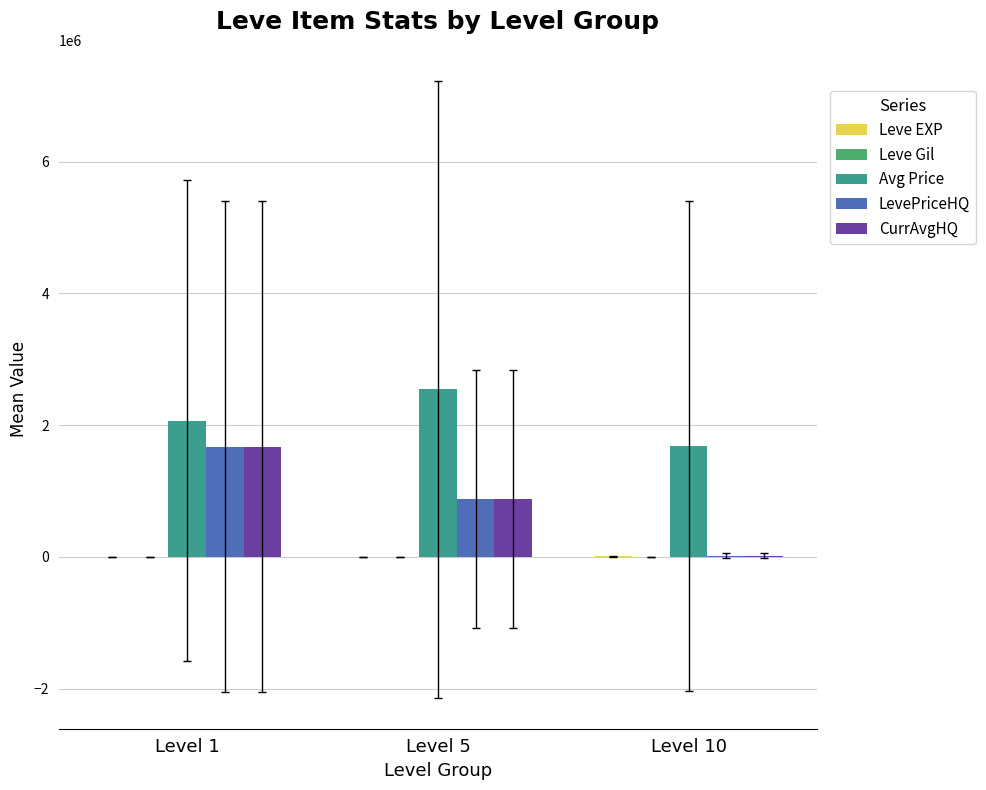

Is the value of LevePriceHQ at Level 10 greater than the value of Avg Price at Level 10?

No